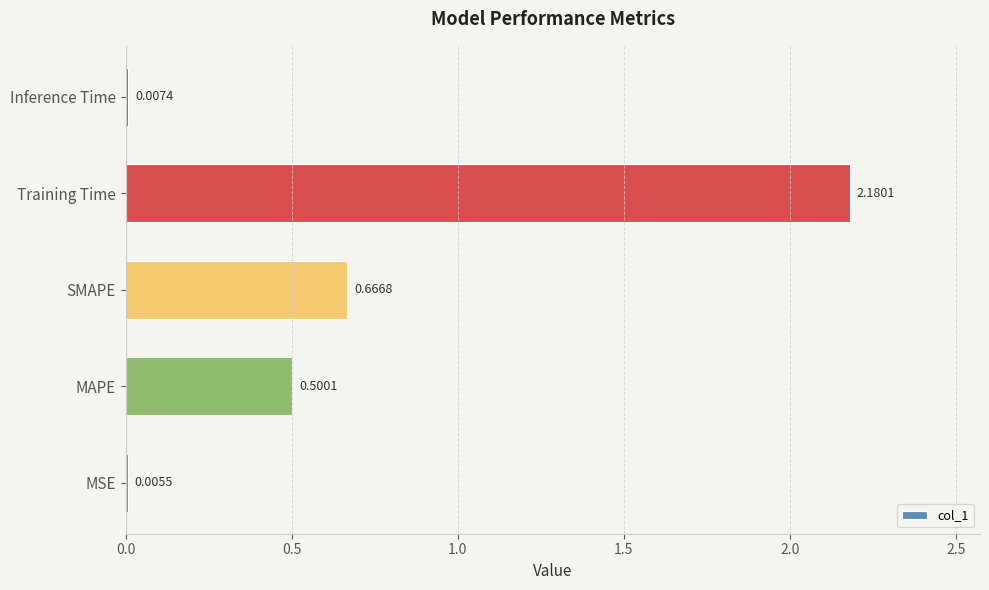

What is the sum of all values?

3.4